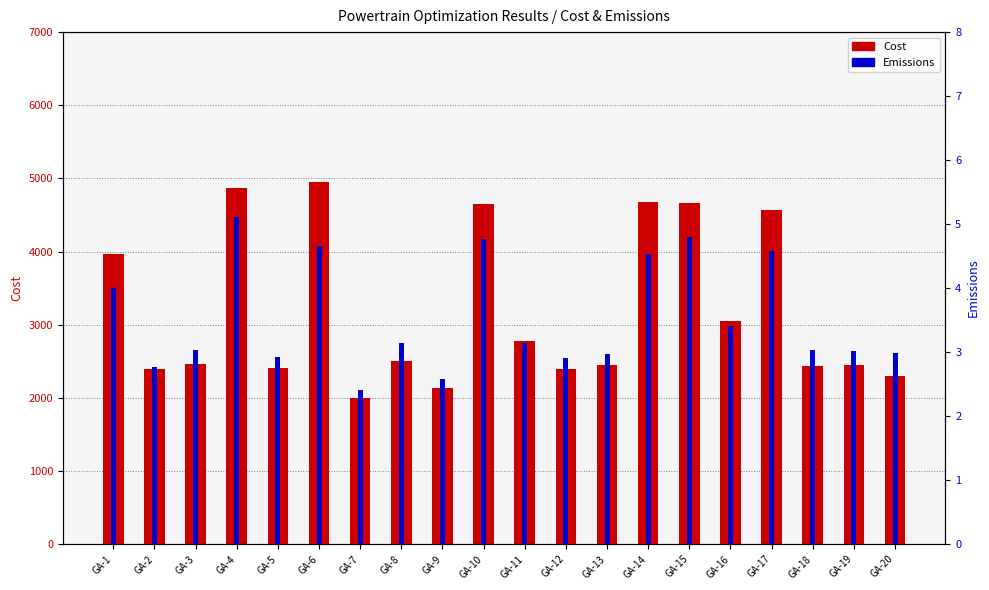

Where does the data first go above 2502?

GA-1